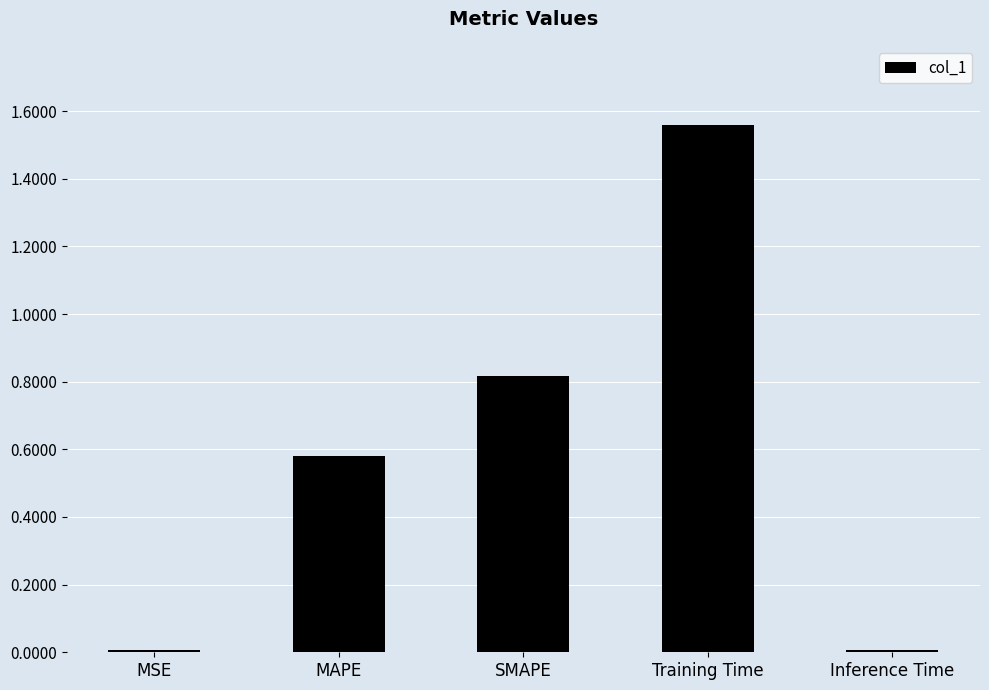

Which category has the highest value across all series?

Training Time